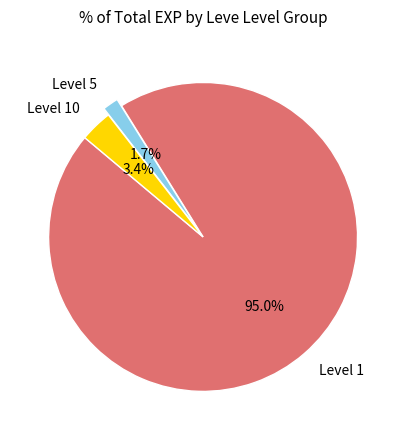

To the nearest percent, what is the average slice percentage?

33%